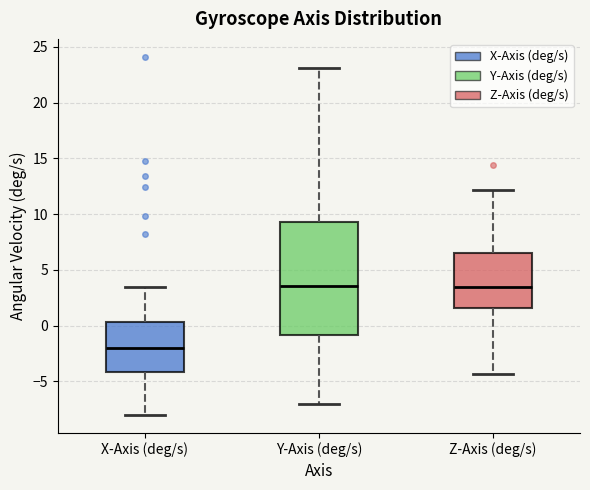

Comparing the boxes themselves (not the whiskers), which one is the tallest?

Y-Axis (deg/s)